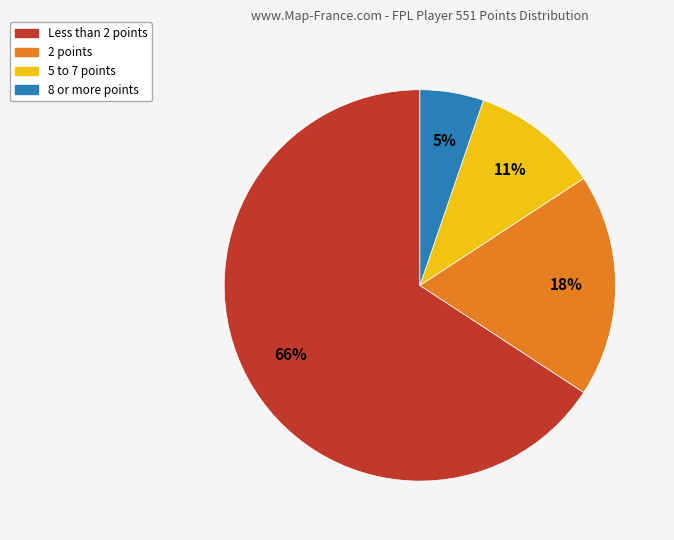

How many slices are in this pie chart?

4